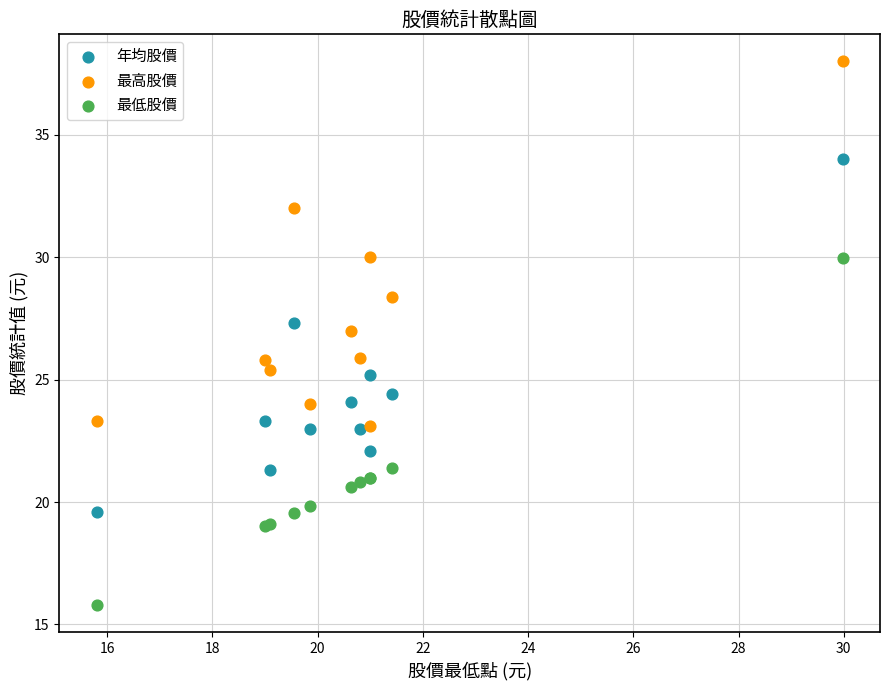

Which series reaches the maximum Y coordinate?

最高股價